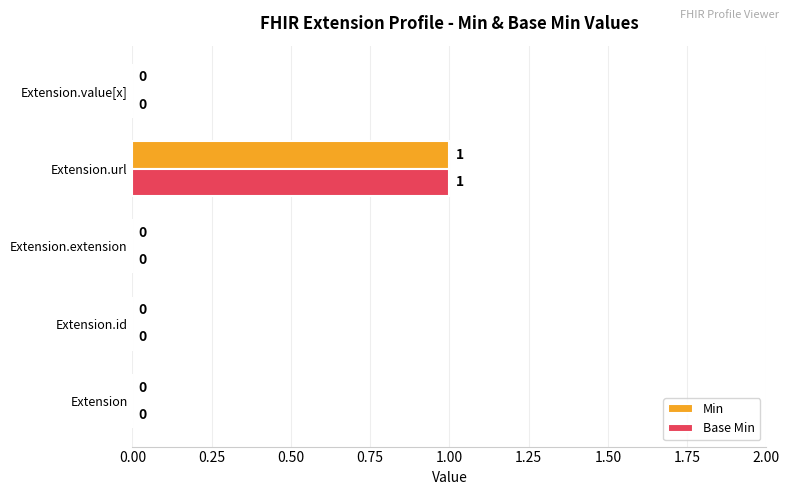

True or false: Base Min has a value of 0 at Extension.

True